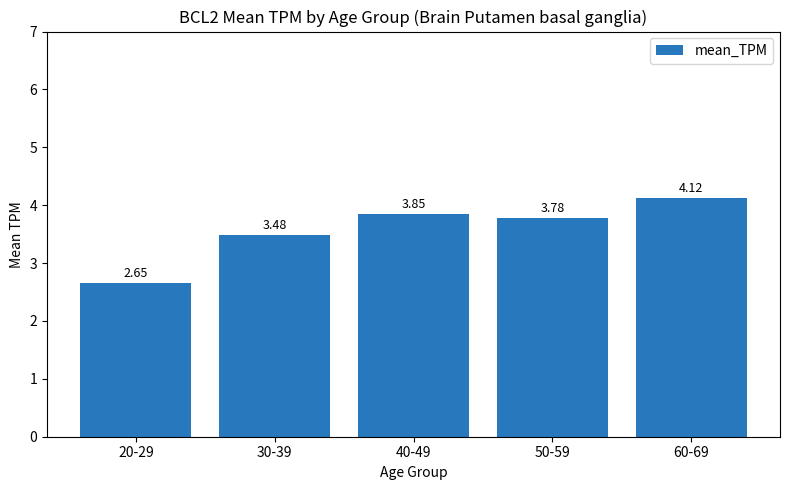

What is the label of the 5th bar from the left?

60-69